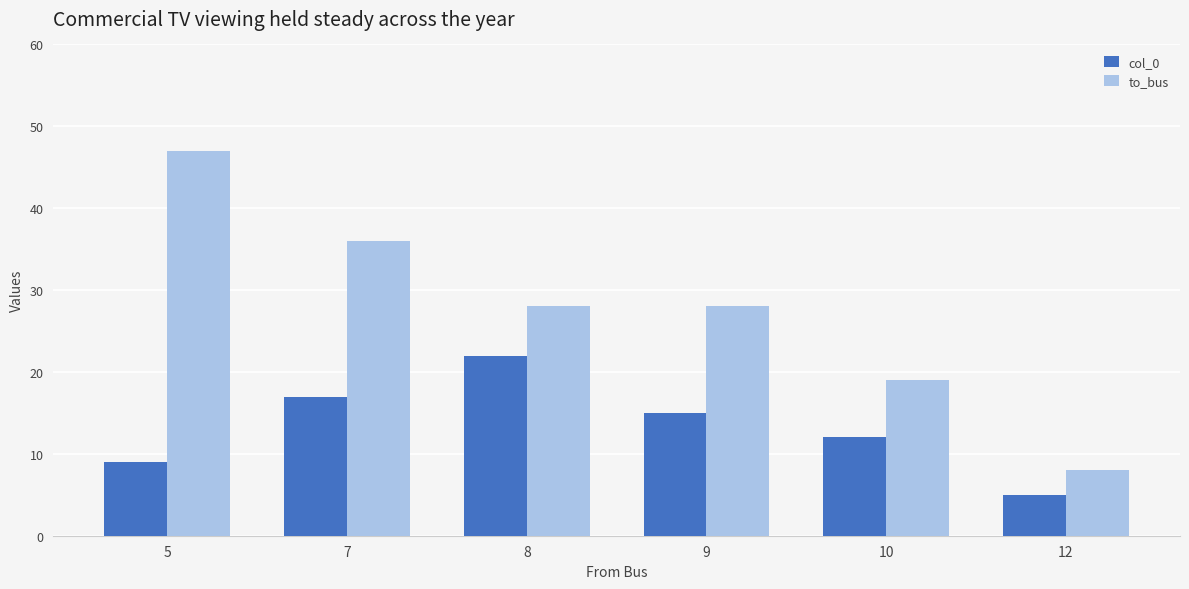

Is the value of to_bus at 12 greater than the value of col_0 at 9?

No